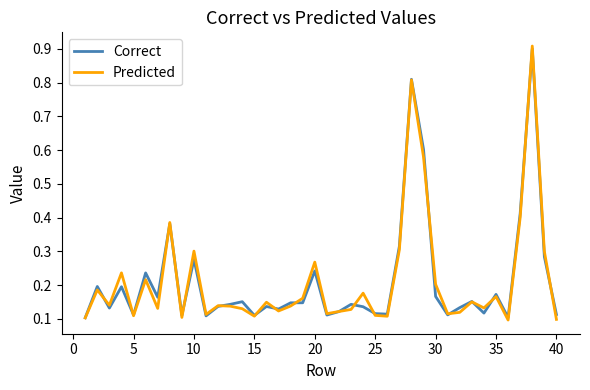

Which series has the widest spread of values?

Predicted